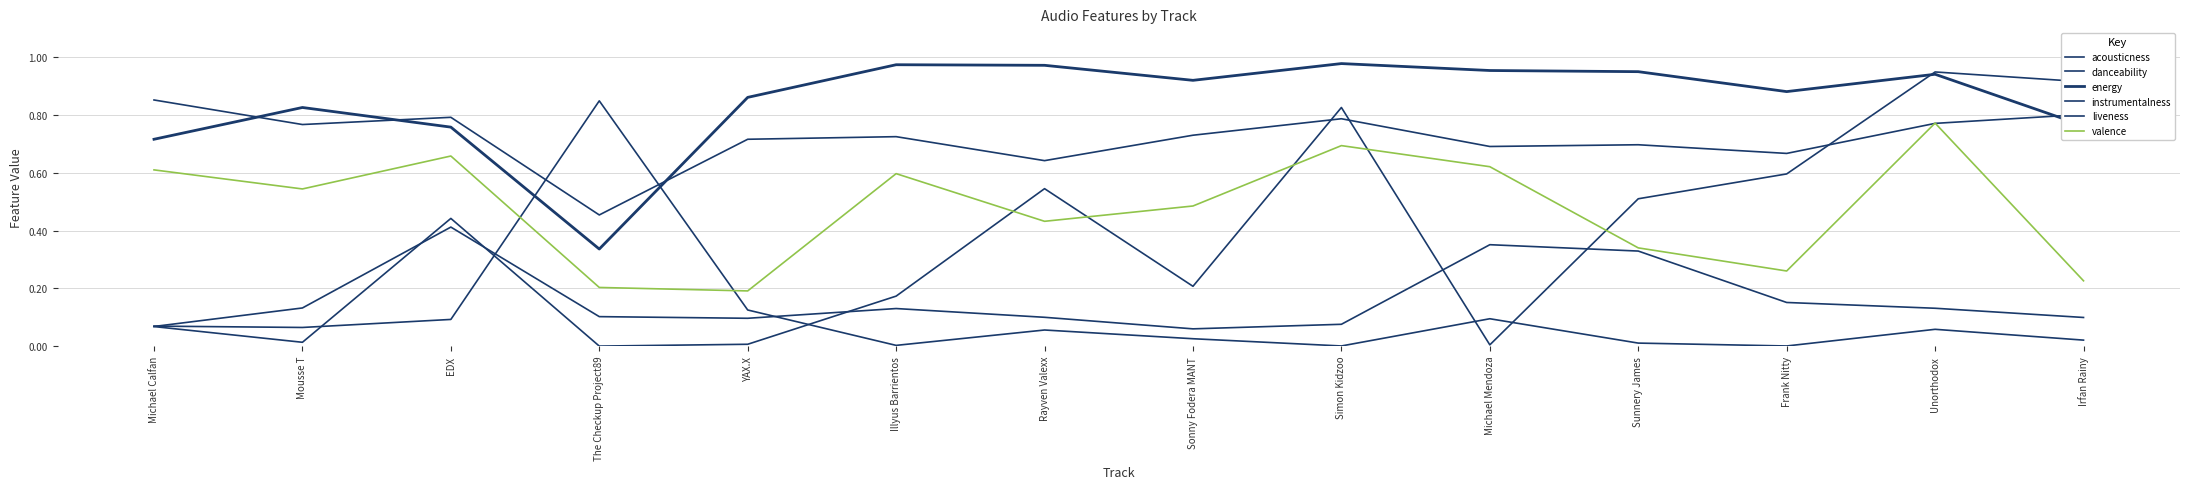

At which category does liveness reach its first local valley?

YAX.X